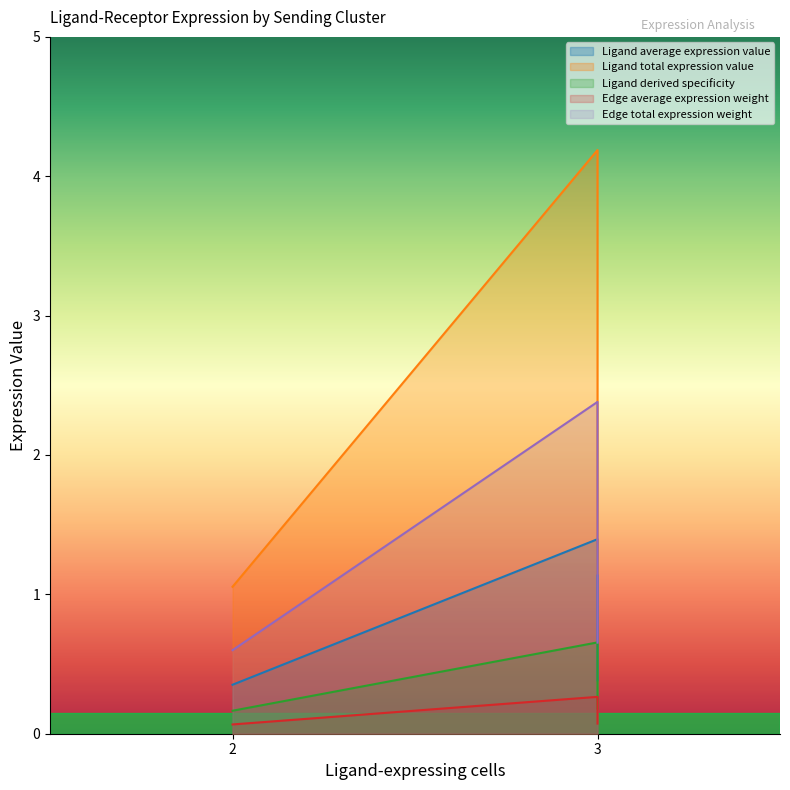

How many lines are shown in the chart?

5